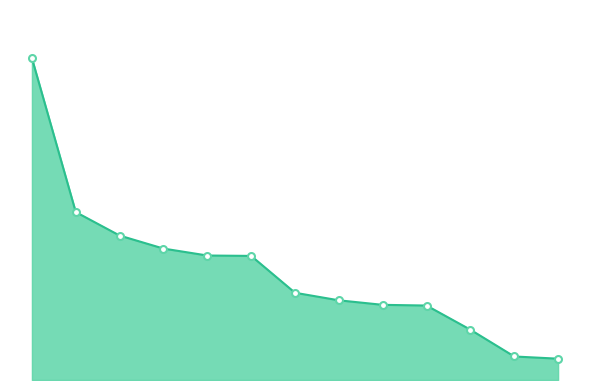

Reading left to right, transcribe all the data shown in this chart.

1=1.4	2=0.7	3=0.6	4=0.6	5=0.5	6=0.5	7=0.4	8=0.4	9=0.3	10=0.3	11=0.2	12=0.1	13=0.1